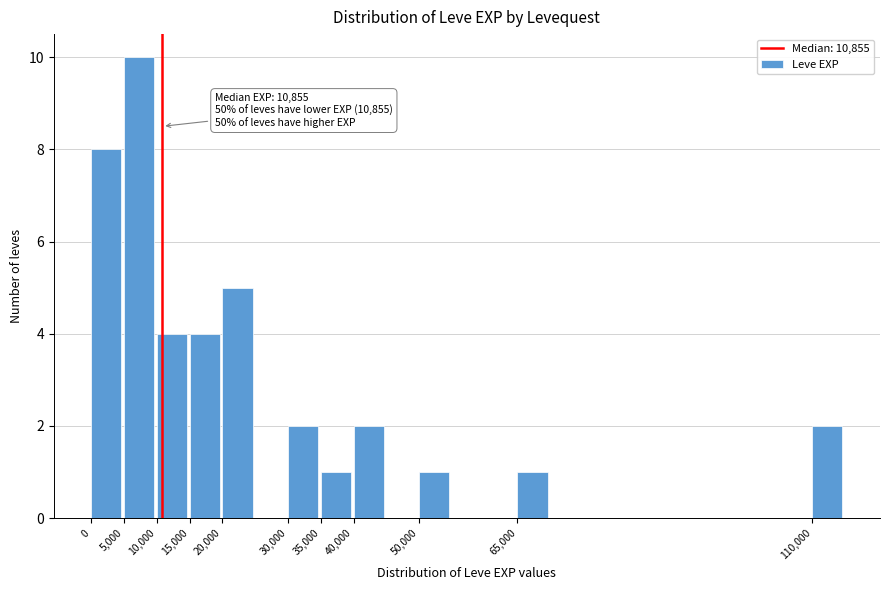

Reading left to right, list all the values displayed in this chart.

0=8	5,000=10	10,000=4	15,000=4	20,000=5	30,000=2	35,000=1	40,000=2	50,000=1	65,000=1	110,000=2